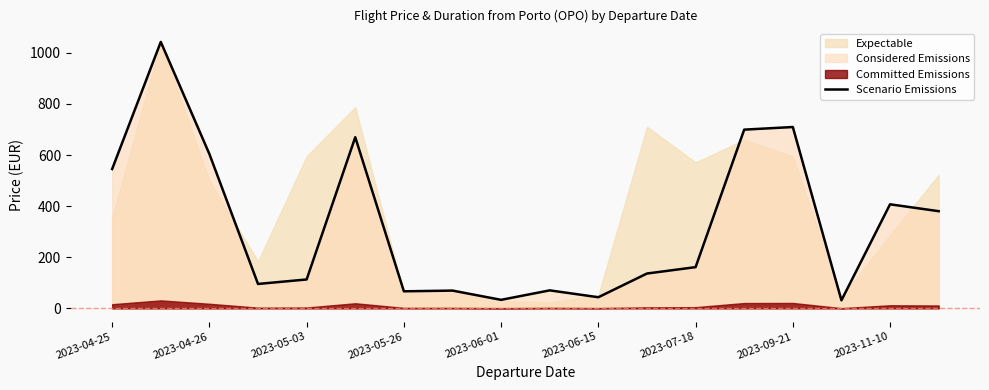

Reading left to right, extract all data points from this chart.

545.5	1042.7	603.9	95.6	113.2	669.8	66.8	69.6	33.4	70.5	43.6	136.4	161.4	699.5	709.7	31.6	407.3	380.4